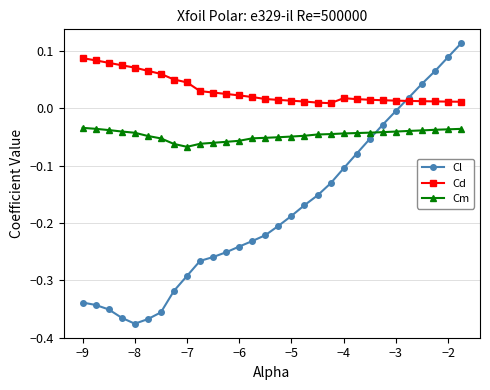

Rank the series by their average value, from lowest to highest.

Cl, Cm, Cd